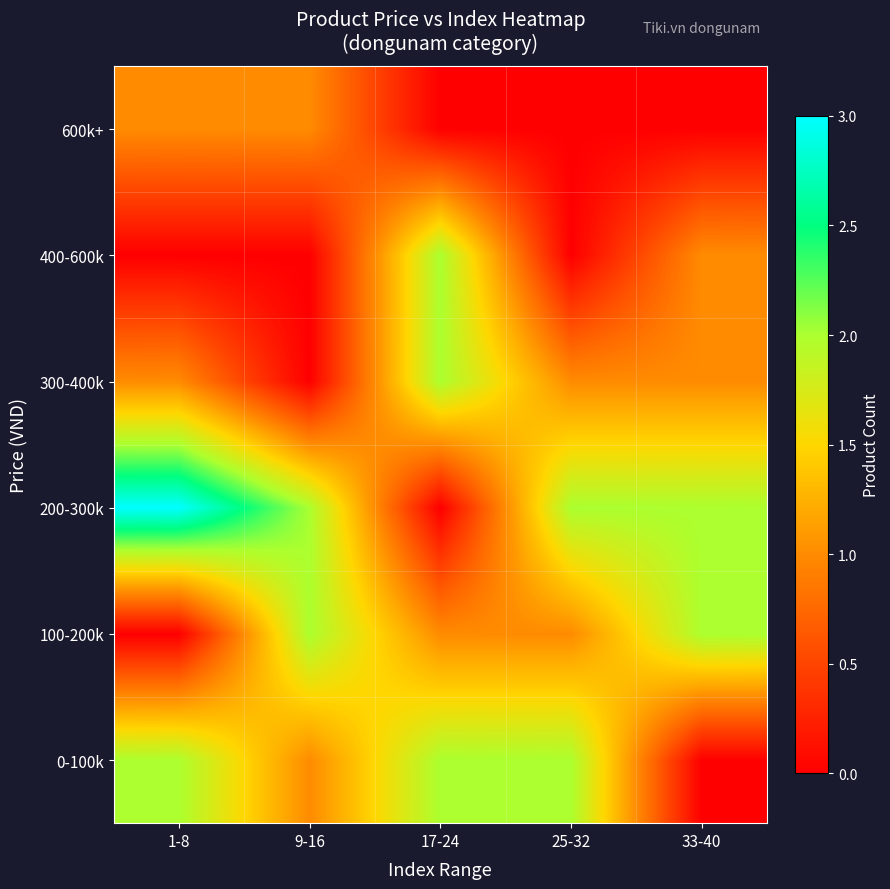

What is the total value across all series at 25-32?

6